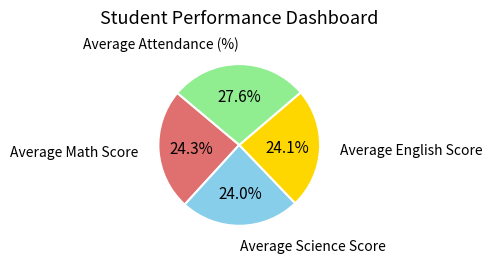

Is there any slice that represents more than half of the pie?

No